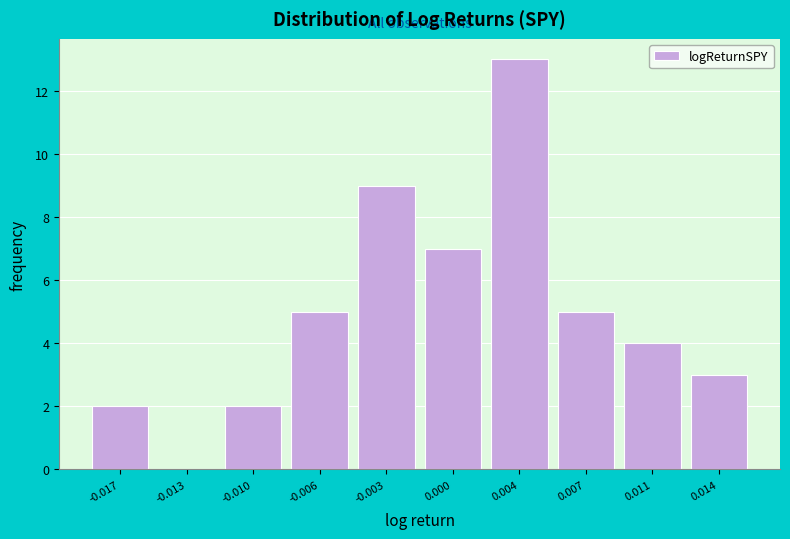

Reading left to right, list all the values displayed in this chart.

-0.017=2	-0.013=0	-0.010=2	-0.006=5	-0.003=9	0.000=7	0.004=13	0.007=5	0.011=4	0.014=3